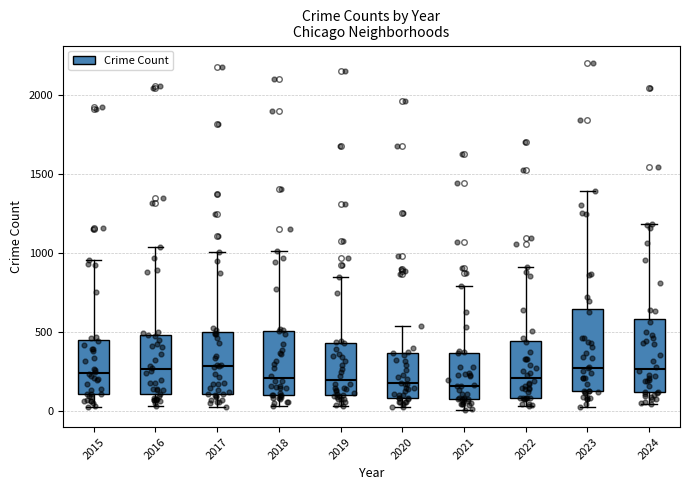

Reading left to right, transcribe this box plot: for each box, give where its median line is, the range the box spans, and where its two whiskers end, as read against the y-axis. The values are not printed on the chart, so give them approximately, as read against the axis.

2015: median 250, box 100 to 450, whiskers 50 to 950
2016: median 250, box 100 to 500, whiskers 50 to 1050
2017: median 300, box 100 to 500, whiskers 50 to 1000
2018: median 200, box 100 to 500, whiskers 50 to 1000
2019: median 200, box 100 to 450, whiskers 50 to 850
2020: median 200, box 100 to 350, whiskers 50 to 550
2021: median 150, box 100 to 350, whiskers 0 to 800
2022: median 200, box 100 to 450, whiskers 50 to 900
2023: median 300, box 150 to 650, whiskers 50 to 1400
2024: median 250, box 100 to 600, whiskers 50 to 1200